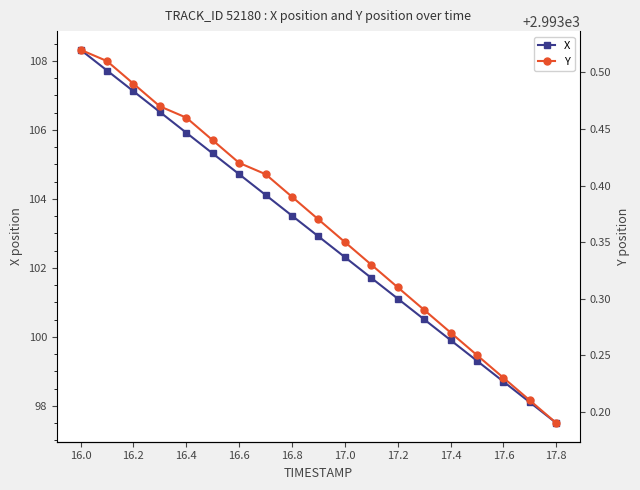

What is the average value of the X series?

102.9